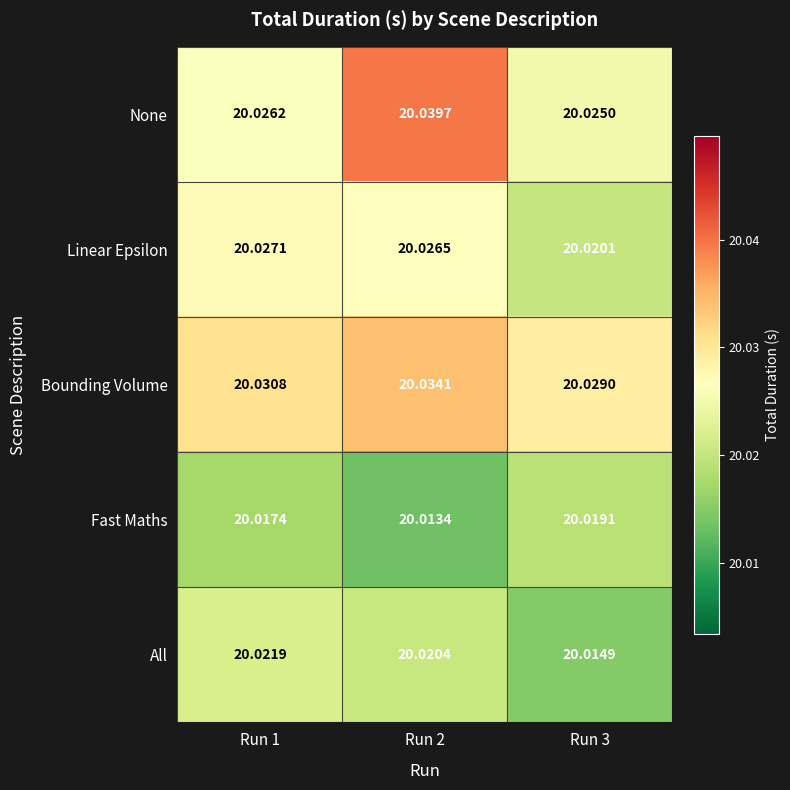

Which series has the widest spread of values?

None